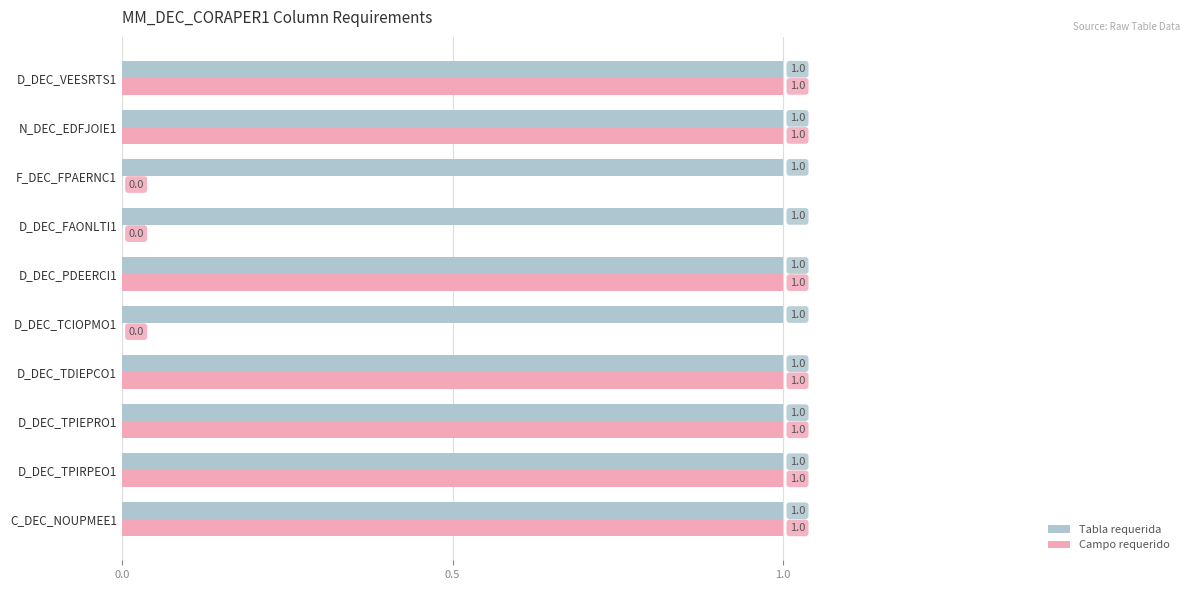

True or false: Tabla requerida has a value of 1 at D_DEC_TPIEPRO1.

True